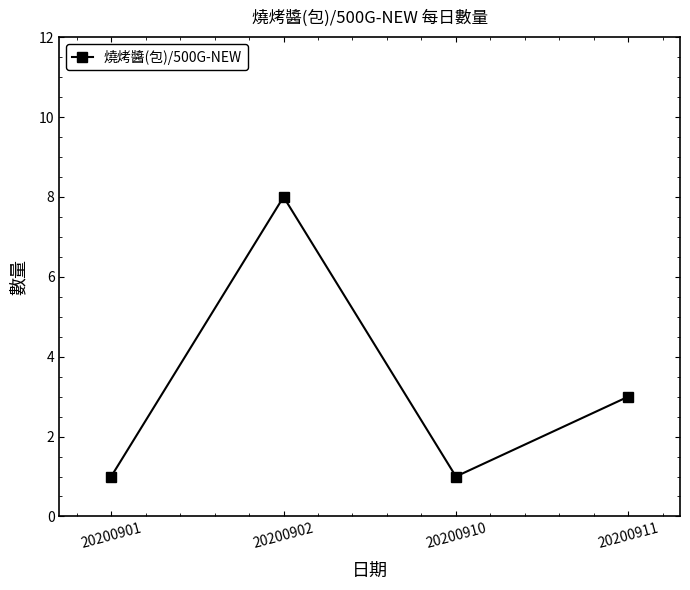

What is the difference between the maximum and second lowest values?

7